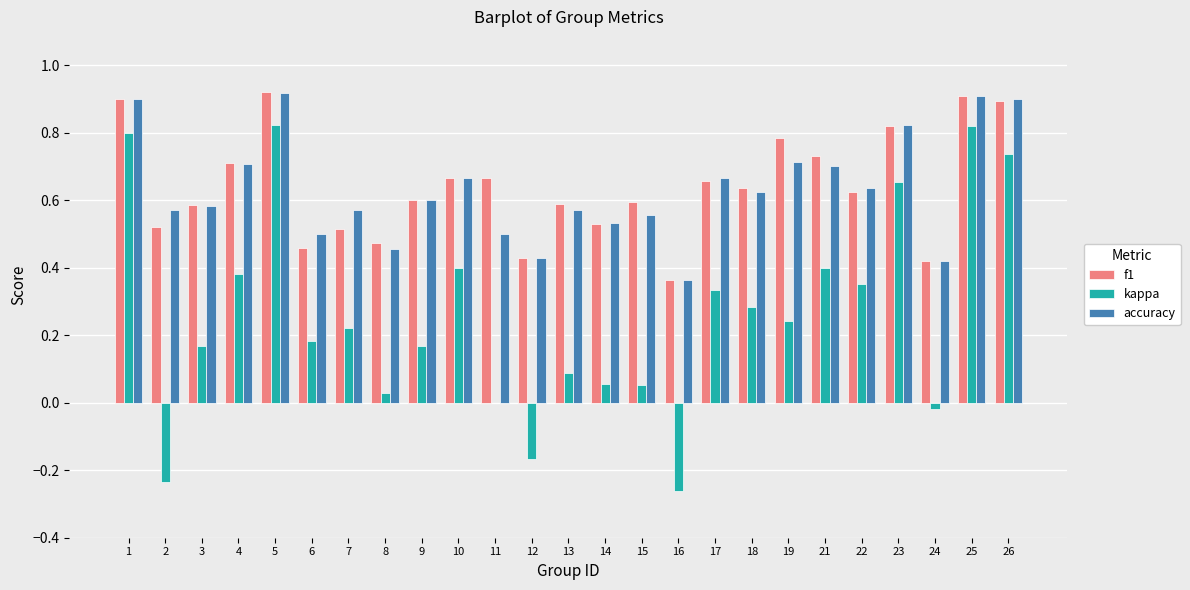

Is the value of kappa at 14 greater than the value of accuracy at 4?

No